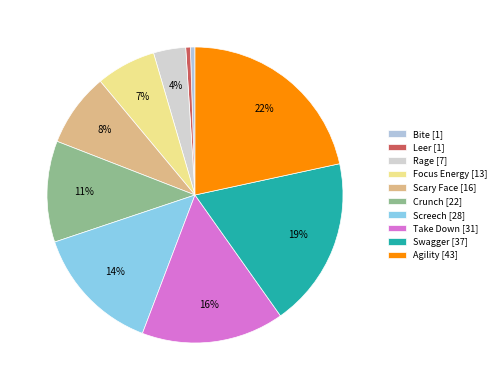

Is there any slice that represents more than half of the pie?

No